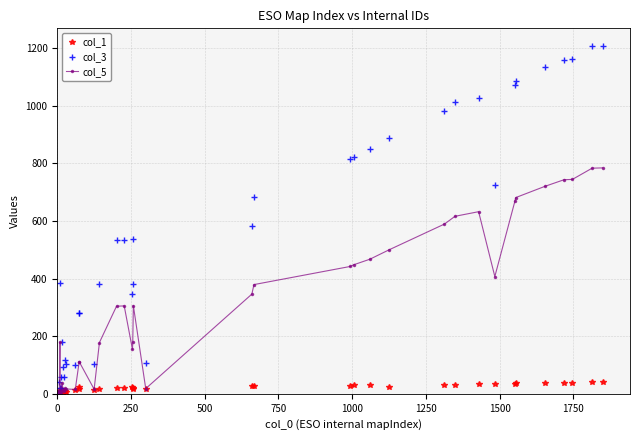

Rank the series by their maximum value, from lowest to highest.

col_1, col_5, col_3